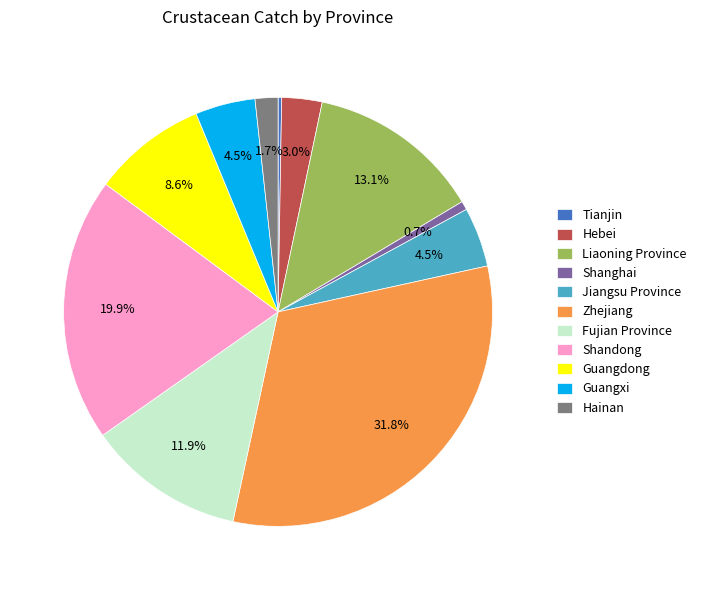

True or false: Liaoning Province accounts for 13% of the total.

True